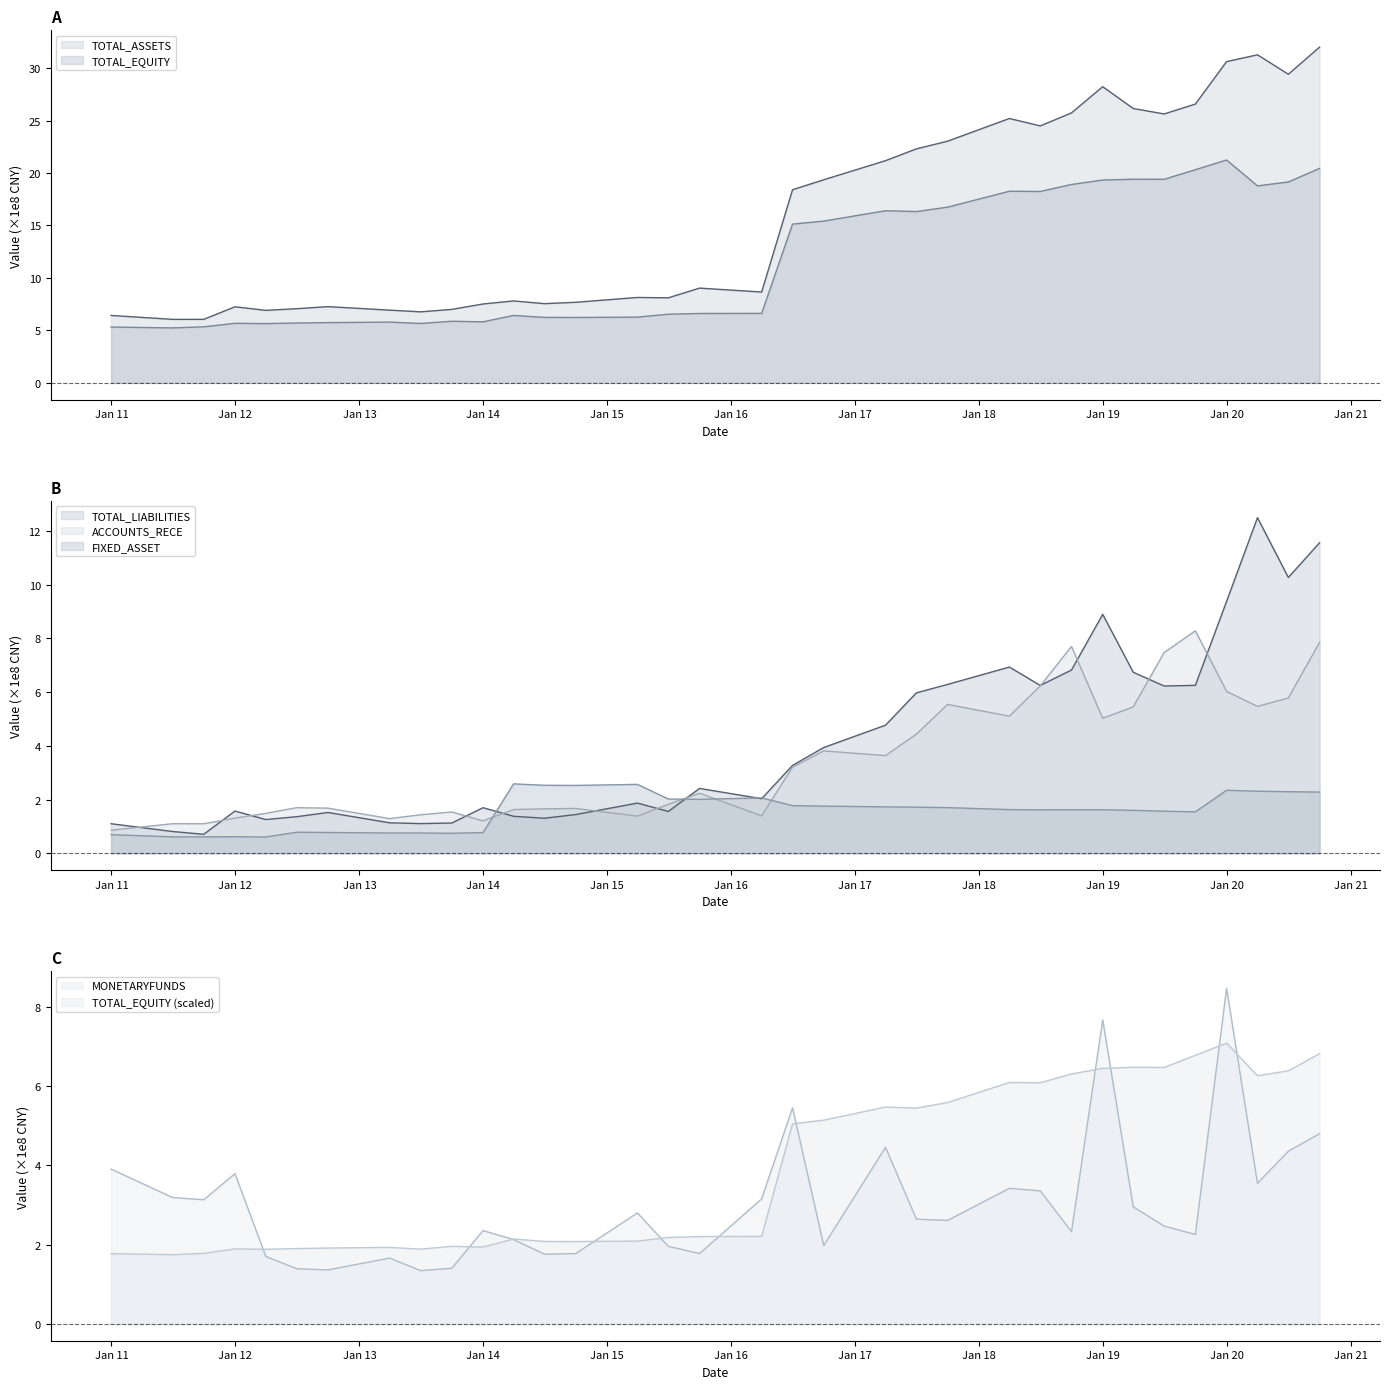

Reading left to right, what are all the values shown in this chart?

TOTAL_ASSETS: 6.4	6.1	6.1	7.2	6.9	7.1	7.3	6.9	6.8	7.0	7.5	7.8	7.5	7.7	8.1	8.1	9.0	8.7	18.4	19.4	21.2	22.3	23.0	25.2	24.5	25.7	28.2	26.2	25.6	26.6	30.6	31.3	29.4	32.0
FIXED_ASSET: 0.7	0.6	0.6	0.6	0.6	0.8	0.8	0.8	0.8	0.7	0.8	2.6	2.5	2.5	2.6	2.0	2.0	2.1	1.8	1.8	1.7	1.7	1.7	1.6	1.6	1.6	1.6	1.6	1.6	1.5	2.3	2.3	2.3	2.3
MONETARYFUNDS: 3.9	3.2	3.1	3.8	1.7	1.4	1.4	1.7	1.3	1.4	2.4	2.1	1.8	1.8	2.8	2.0	1.8	3.2	5.5	2.0	4.5	2.6	2.6	3.4	3.4	2.3	7.7	3.0	2.5	2.3	8.5	3.5	4.4	4.8
ACCOUNTS_RECE: 0.9	1.1	1.1	1.3	1.5	1.7	1.7	1.3	1.4	1.5	1.2	1.6	1.7	1.7	1.4	1.8	2.2	1.4	3.2	3.8	3.6	4.4	5.5	5.1	6.2	7.7	5.0	5.5	7.5	8.3	6.0	5.5	5.8	7.9
TOTAL_LIABILITIES: 1.1	0.8	0.7	1.6	1.3	1.4	1.5	1.1	1.1	1.1	1.7	1.4	1.3	1.4	1.9	1.6	2.4	2.0	3.3	3.9	4.8	6.0	6.3	6.9	6.3	6.8	8.9	6.7	6.2	6.3	9.4	12.5	10.3	11.6
TOTAL_EQUITY: 5.3	5.2	5.3	5.7	5.6	5.7	5.7	5.8	5.7	5.9	5.8	6.4	6.2	6.2	6.3	6.5	6.6	6.6	15.1	15.4	16.4	16.3	16.7	18.3	18.2	18.9	19.3	19.4	19.4	20.3	21.2	18.8	19.1	20.4